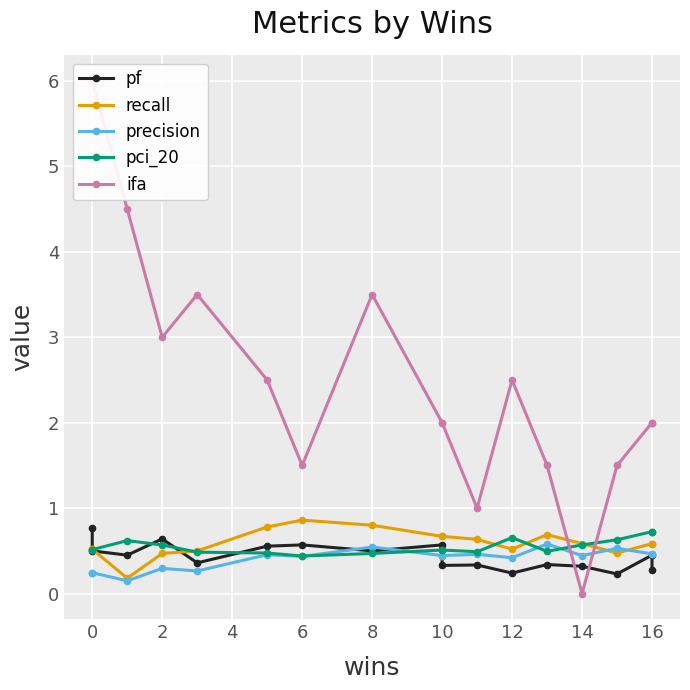

The ifa series shows 0.8 at 16. True or false?

False